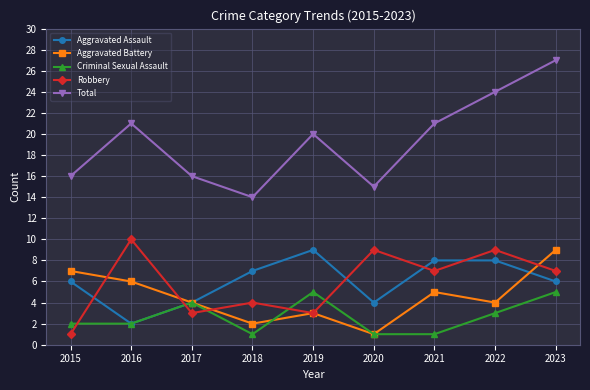

True or false: Total and Aggravated Battery cross at least once.

False